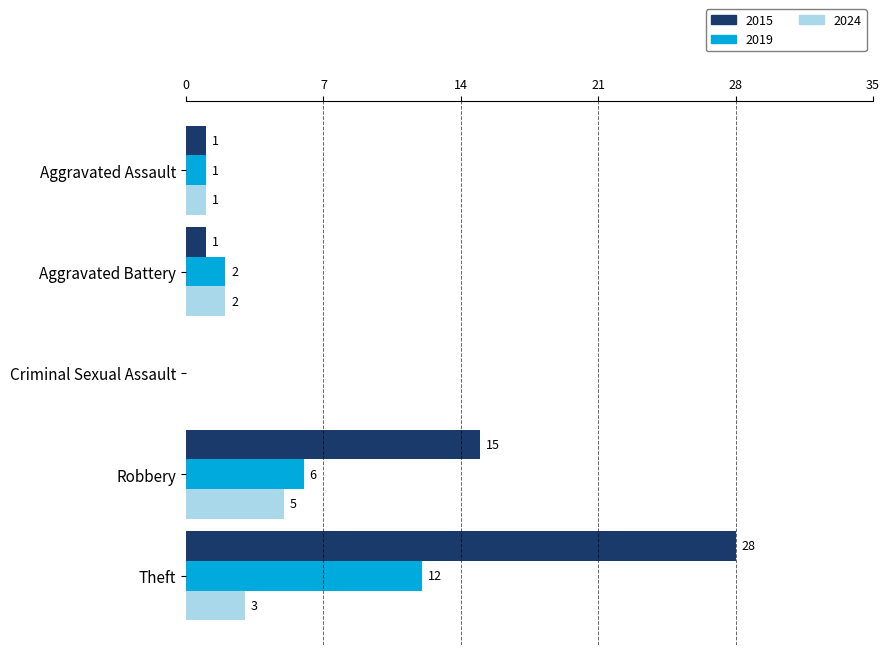

Which series has the largest range (max minus min)?

2015